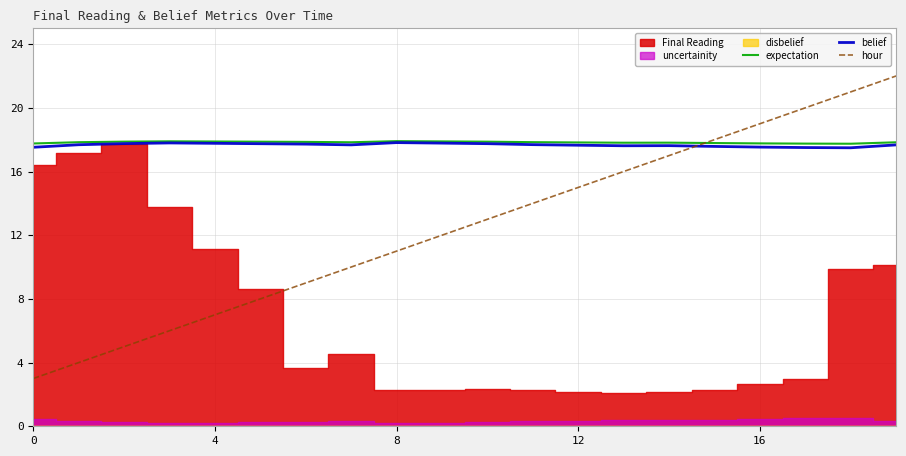

After their last crossing, which series has the higher values: hour or belief?

hour